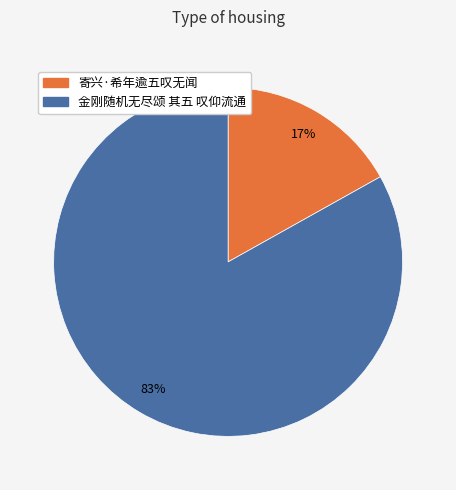

Which slice represents more than half of the pie?

金刚随机无尽颂 其五 叹仰流通